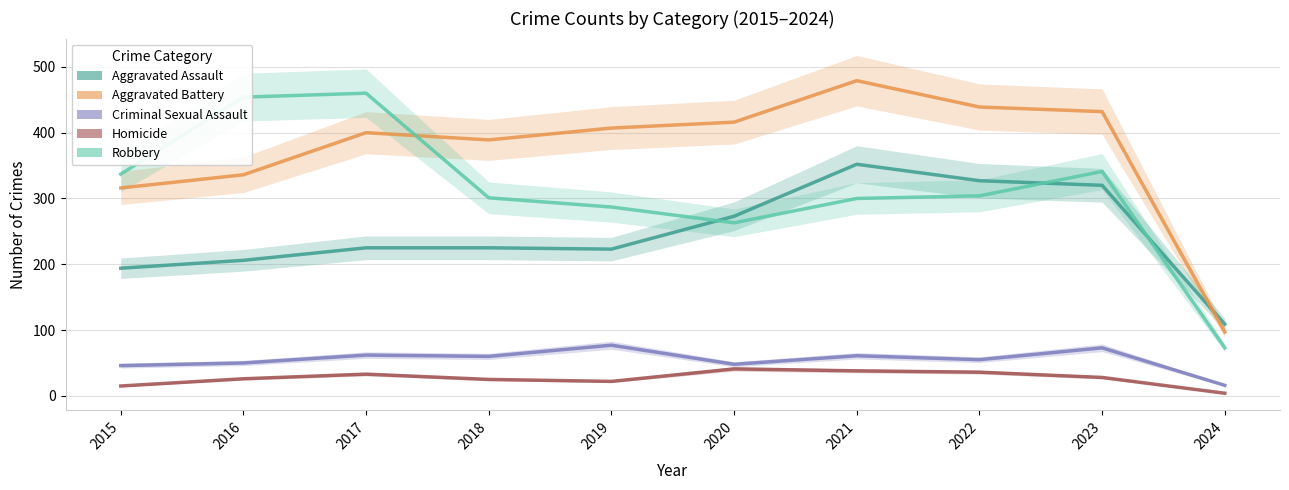

Which category has the highest value across all series?

2021